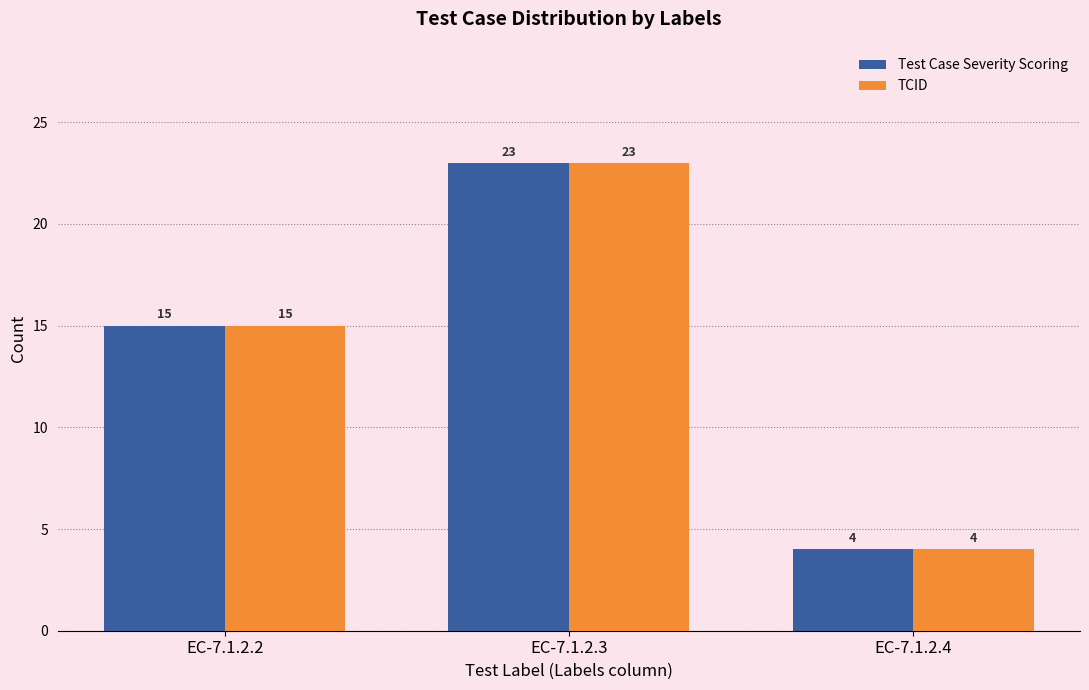

How many bars are there in total?

6